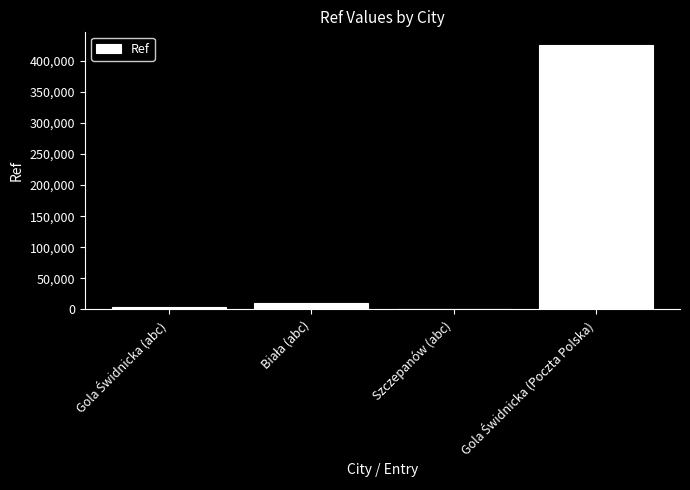

What is the sum of all values?

441171